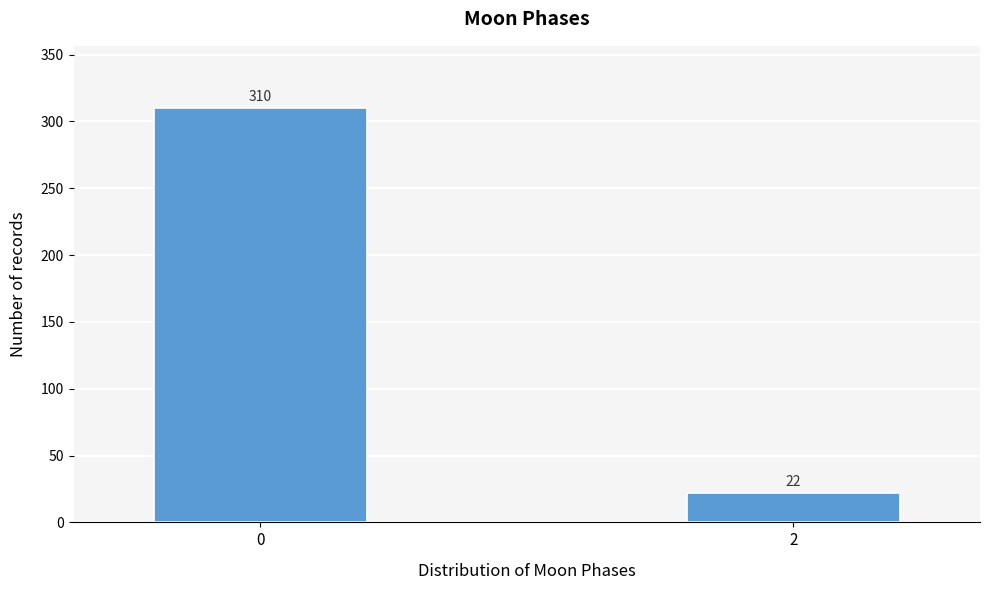

Reading left to right, extract all data points from this chart.

0=310	2=22